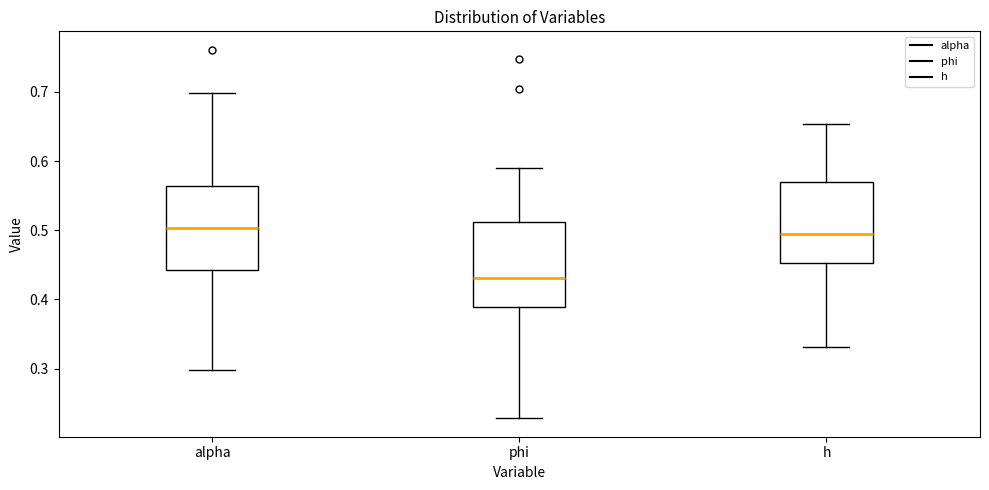

Reading left to right, read every box against the y-axis: the position of its median line, the range the box covers, and the ends of its whiskers. The values are not printed on the chart, so give them approximately, as read against the axis.

alpha: median 0.50, box 0.44 to 0.56, whiskers 0.30 to 0.70
phi: median 0.43, box 0.39 to 0.51, whiskers 0.23 to 0.59
h: median 0.49, box 0.45 to 0.57, whiskers 0.33 to 0.65